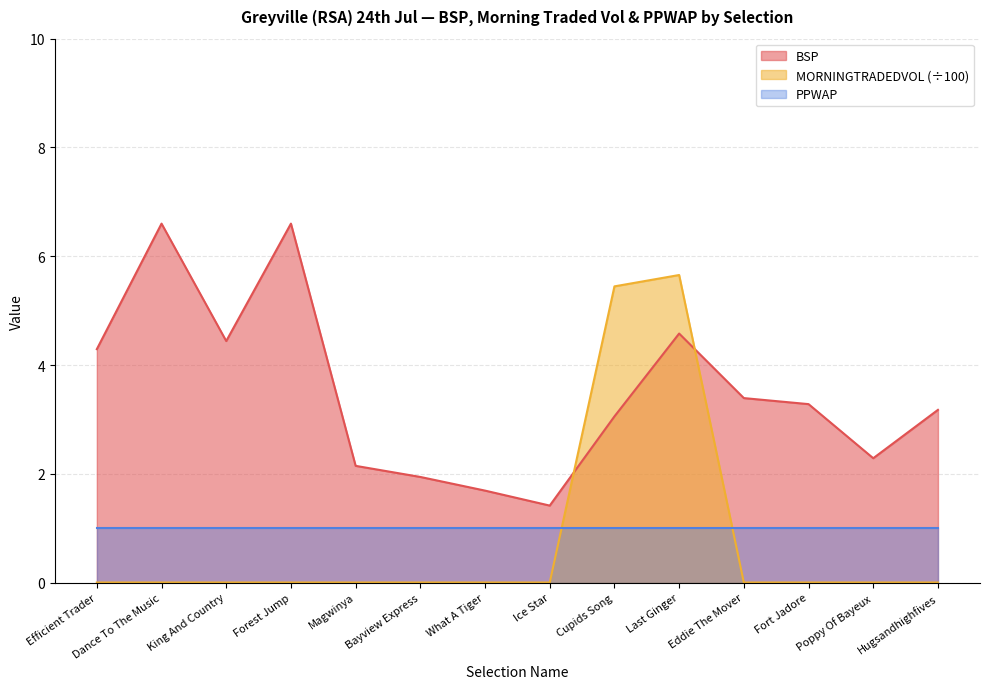

What is the approximate value of PPWAP at Hugsandhighfives?

1.0